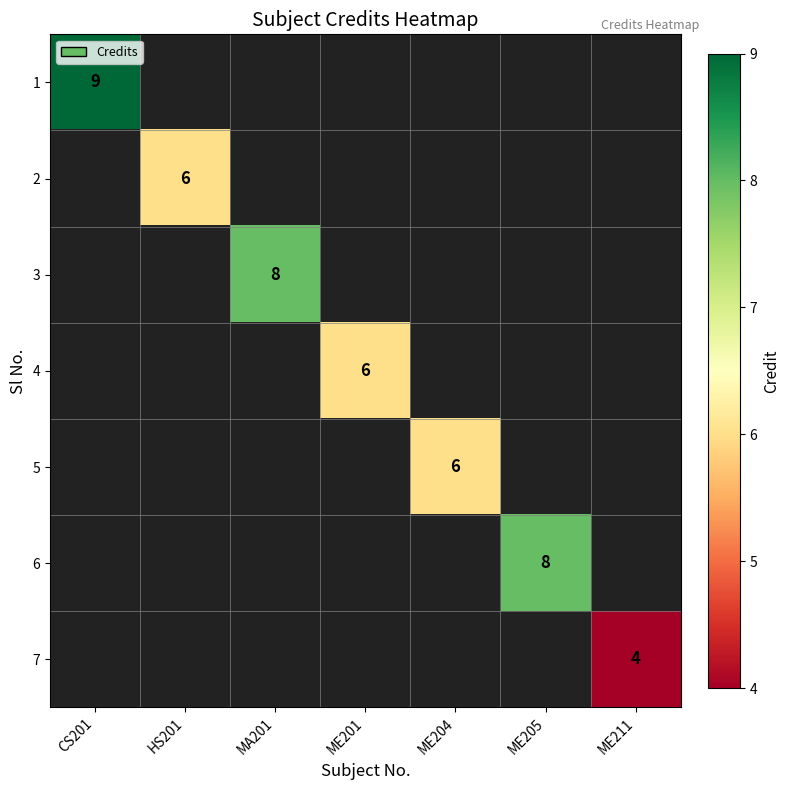

Is it true that 3 equals 5 at MA201?

False